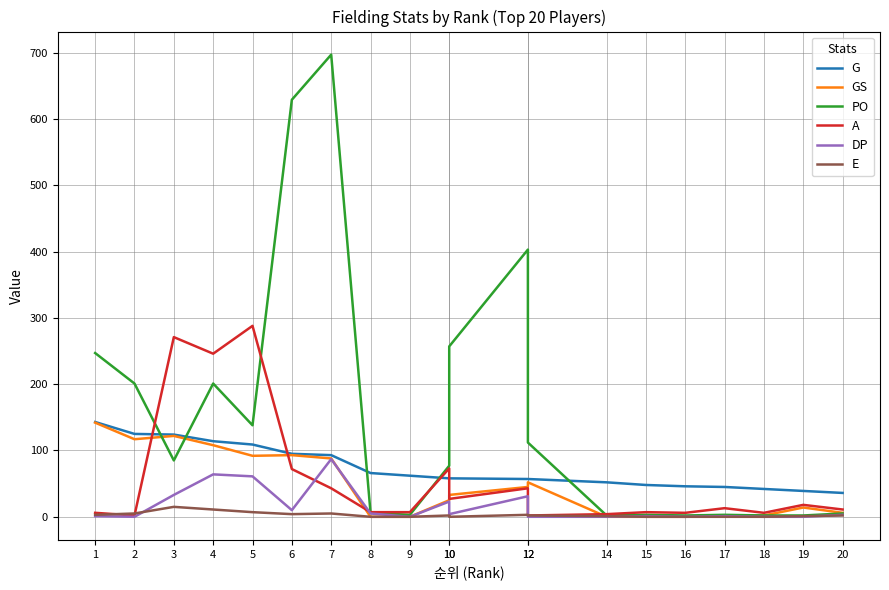

What is the highest value of the A series?

288